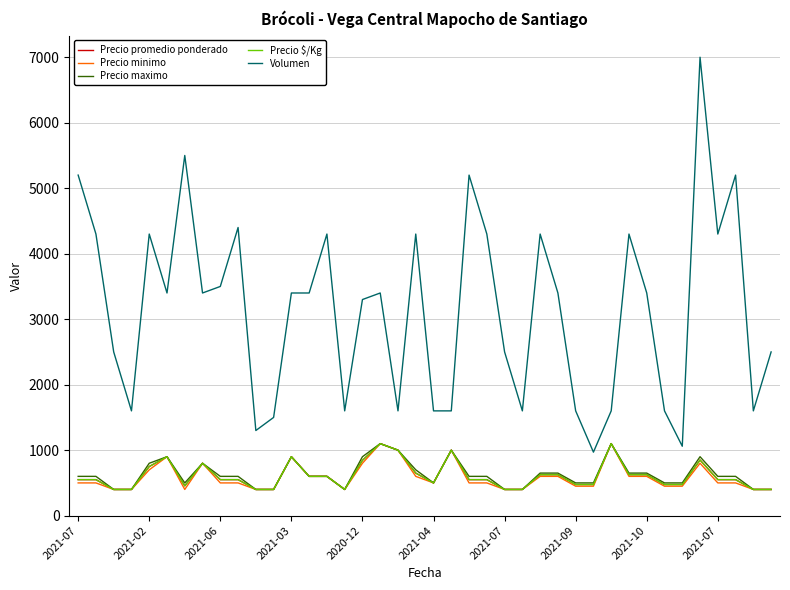

Does the chart have visible grid lines?

Yes